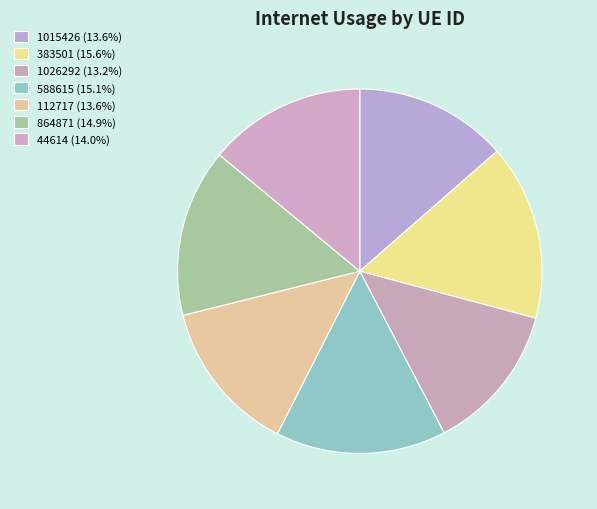

Which slice is the largest?

383501